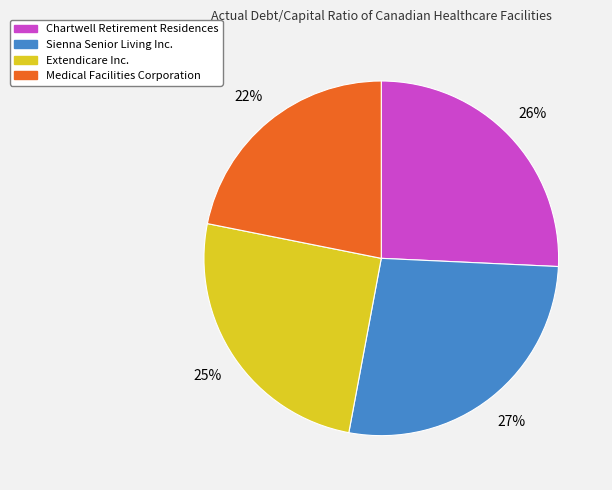

Rank the categories by value from lowest to highest.

Medical Facilities Corporation, Extendicare Inc., Chartwell Retirement Residences, Sienna Senior Living Inc.